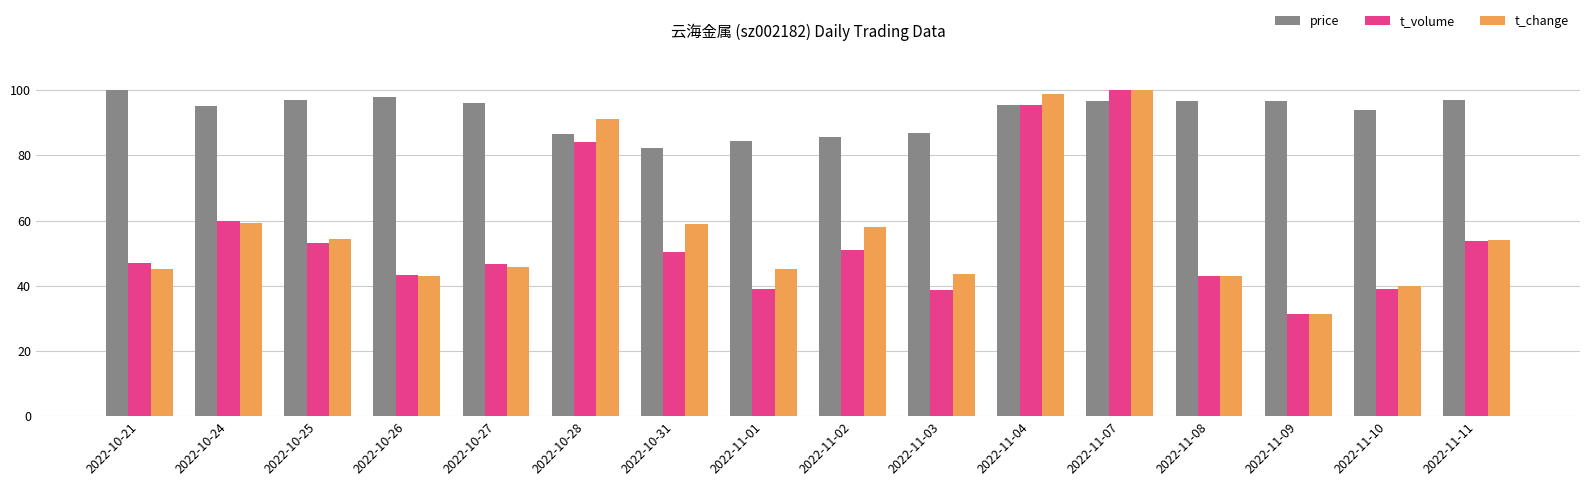

Between 2022-11-02 and 2022-11-09, which series saw the biggest shift?

t_change